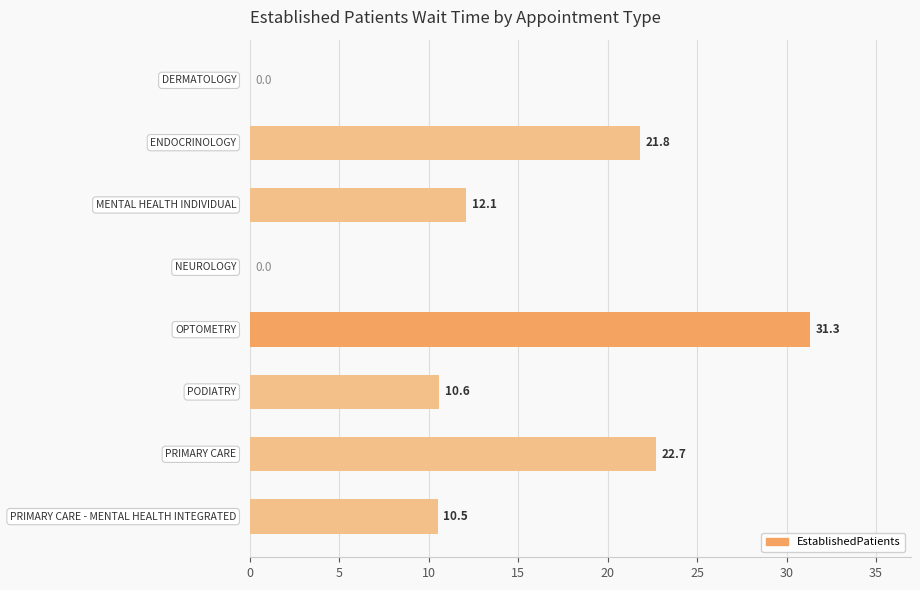

What is the sum of all values?

109.0